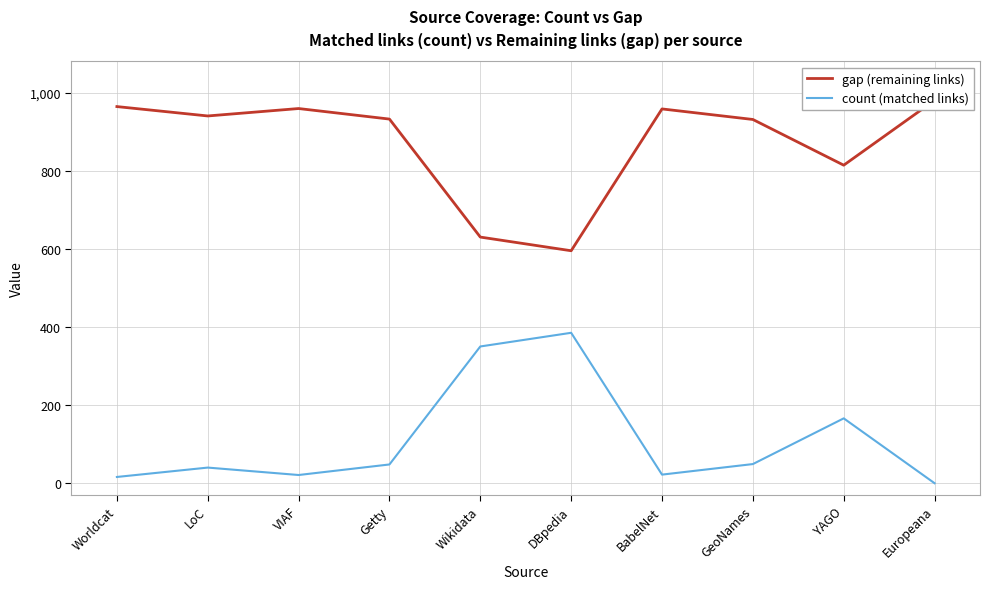

Reading left to right, list all the values displayed in this chart.

gap (remaining links): Worldcat=964	LoC=940	VIAF=959	Getty=932	Wikidata=630	DBpedia=595	BabelNet=958	GeoNames=931	YAGO=814	Europeana=980
count (matched links): Worldcat=16	LoC=40	VIAF=21	Getty=48	Wikidata=350	DBpedia=385	BabelNet=22	GeoNames=49	YAGO=166	Europeana=0